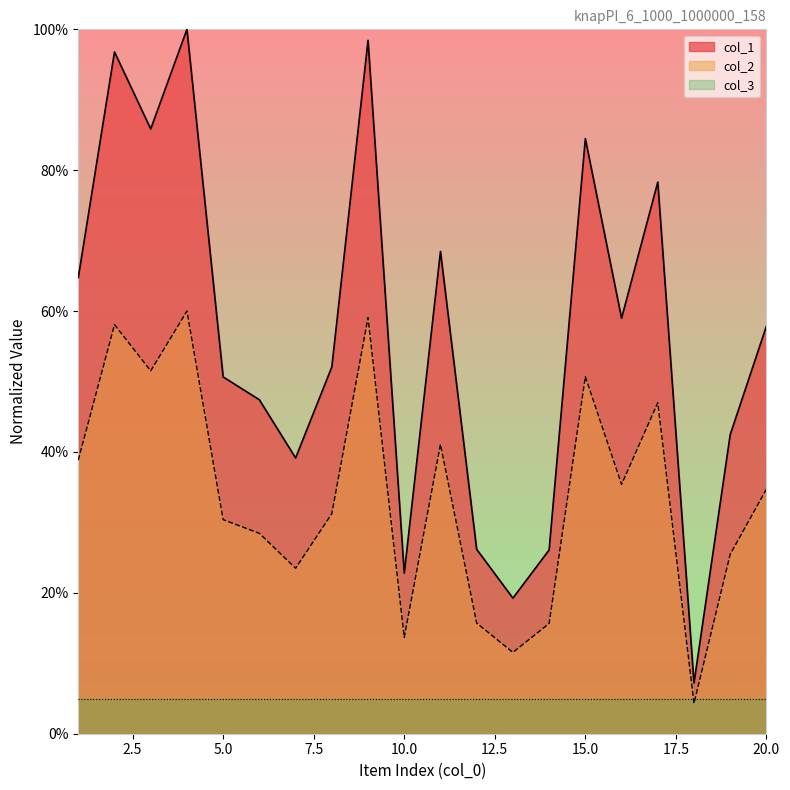

Reading left to right, what are all the values shown in this chart?

col_1: 1=0.6	2=1.0	3=0.9	4=1.0	5=0.5	6=0.5	7=0.4	8=0.5	9=1.0	10=0.2	11=0.7	12=0.3	13=0.2	14=0.3	15=0.8	16=0.6	17=0.8	18=0.1	19=0.4	20=0.6
col_2: 1=0.4	2=0.6	3=0.5	4=0.6	5=0.3	6=0.3	7=0.2	8=0.3	9=0.6	10=0.1	11=0.4	12=0.2	13=0.1	14=0.2	15=0.5	16=0.4	17=0.5	18=0.0	19=0.3	20=0.3